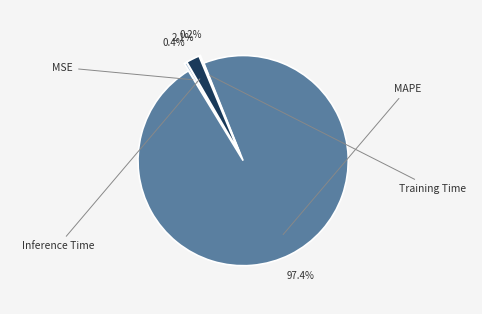

To the nearest percent, what is the average slice percentage?

25%